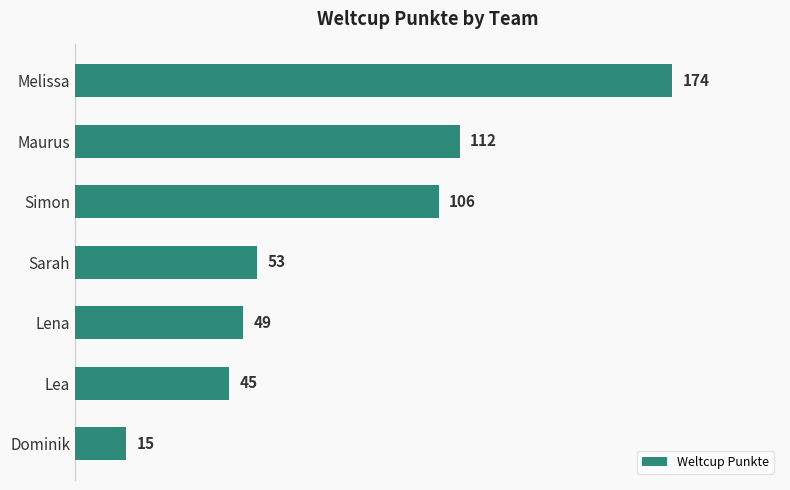

What is the average value?

79